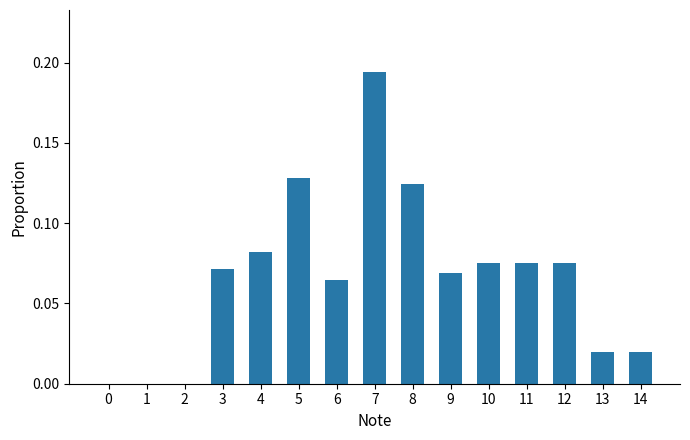

Between 6 and 1, which is larger?

6